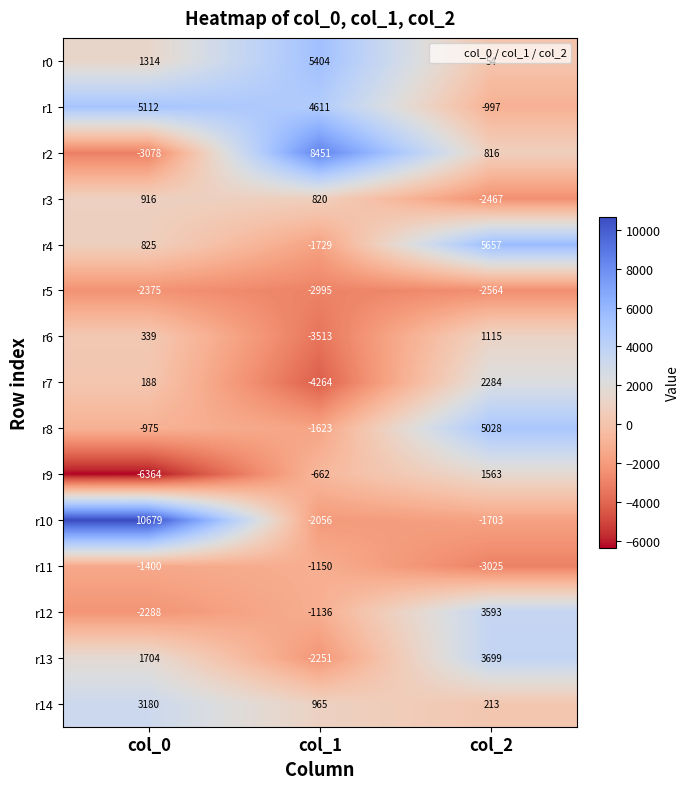

What is the average value of the r14 series?

1453